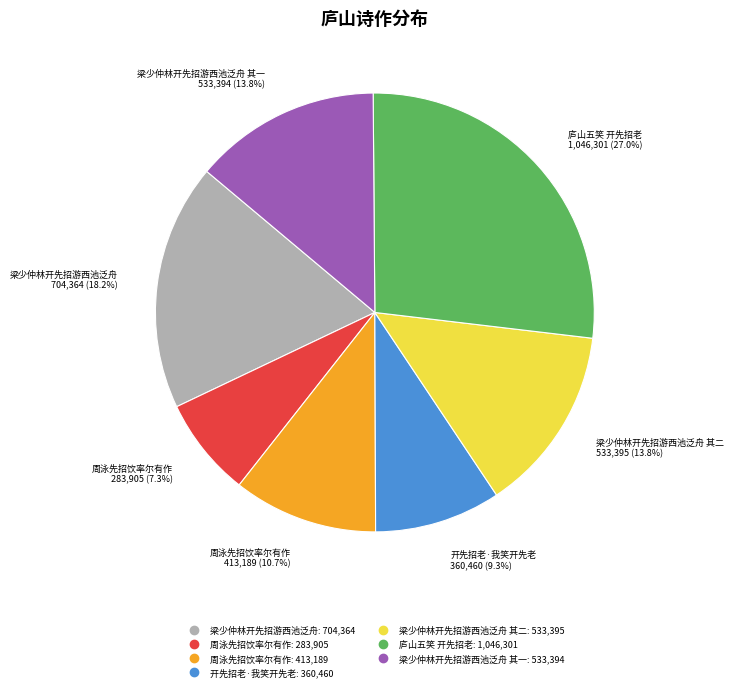

Does any single category account for the majority?

No